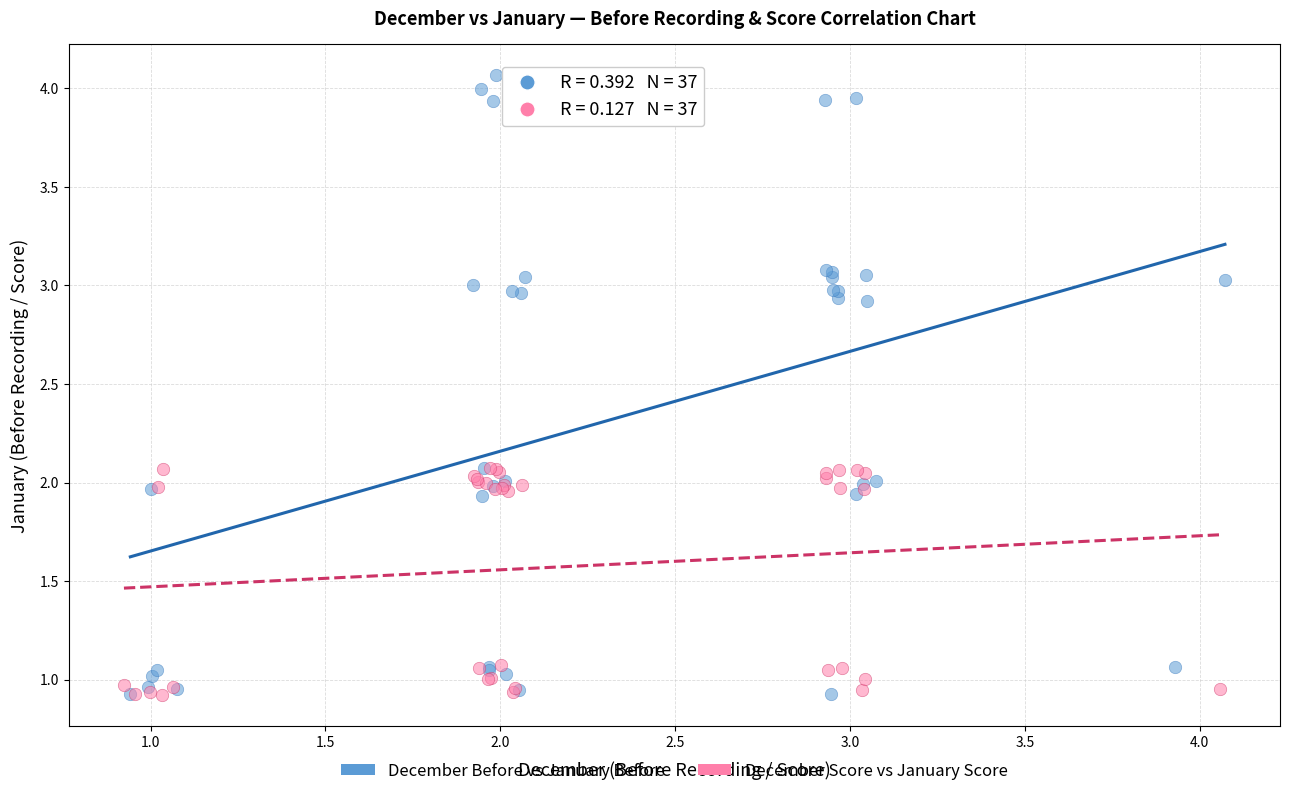

Which series has the widest spread of Y values?

December Before vs January Before